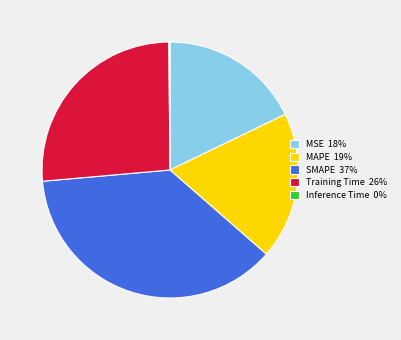

True or false: SMAPE 37% accounts for 37% of the total.

True